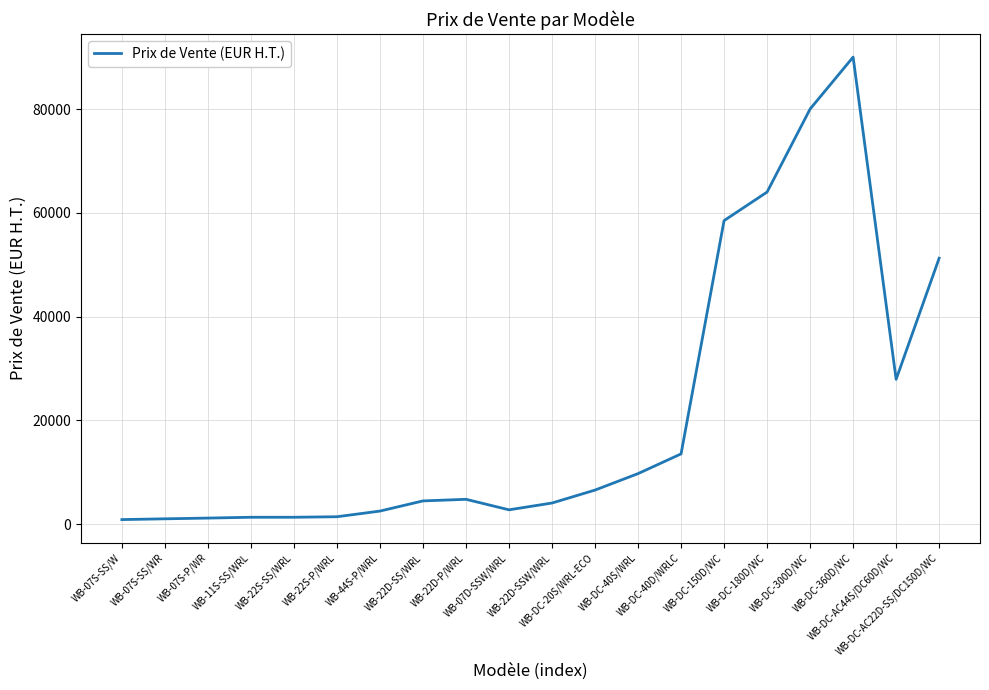

What is the sum of the values at WB-DC-20S/WRL-ECO and WB-07D-SSW/WRL?

9353.6